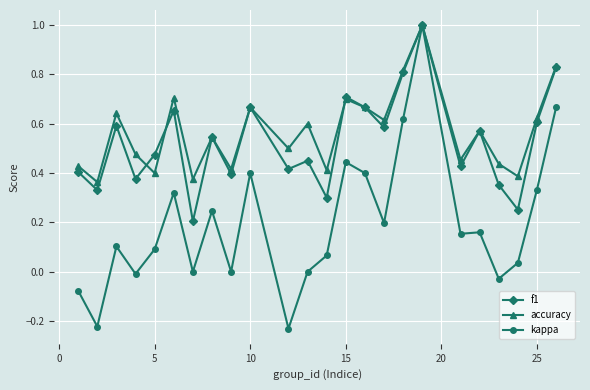

What is the maximum value shown in the chart?

1.0